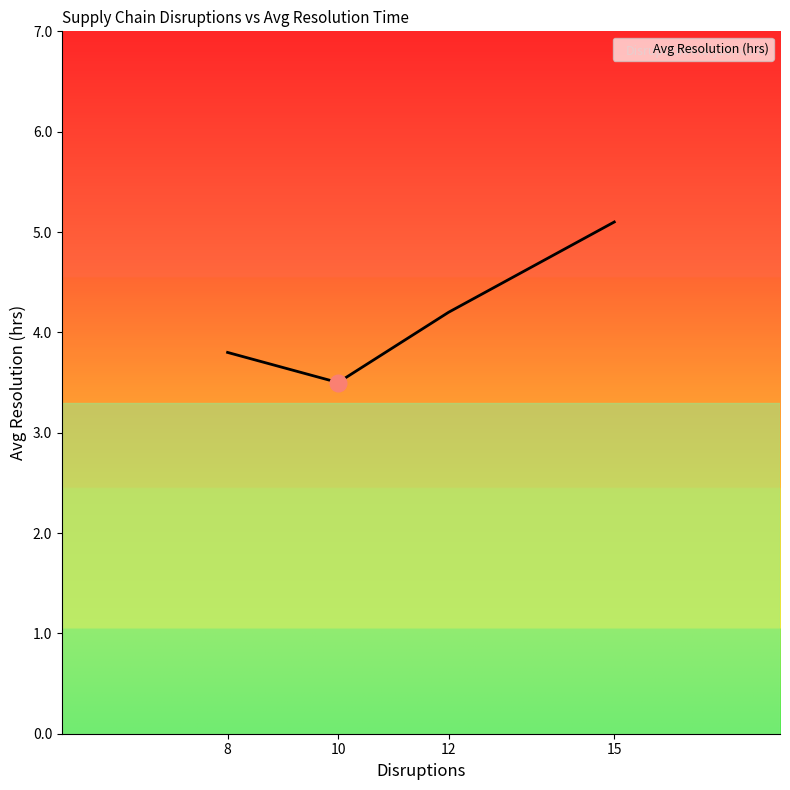

Which category has the lowest value across all series?

10